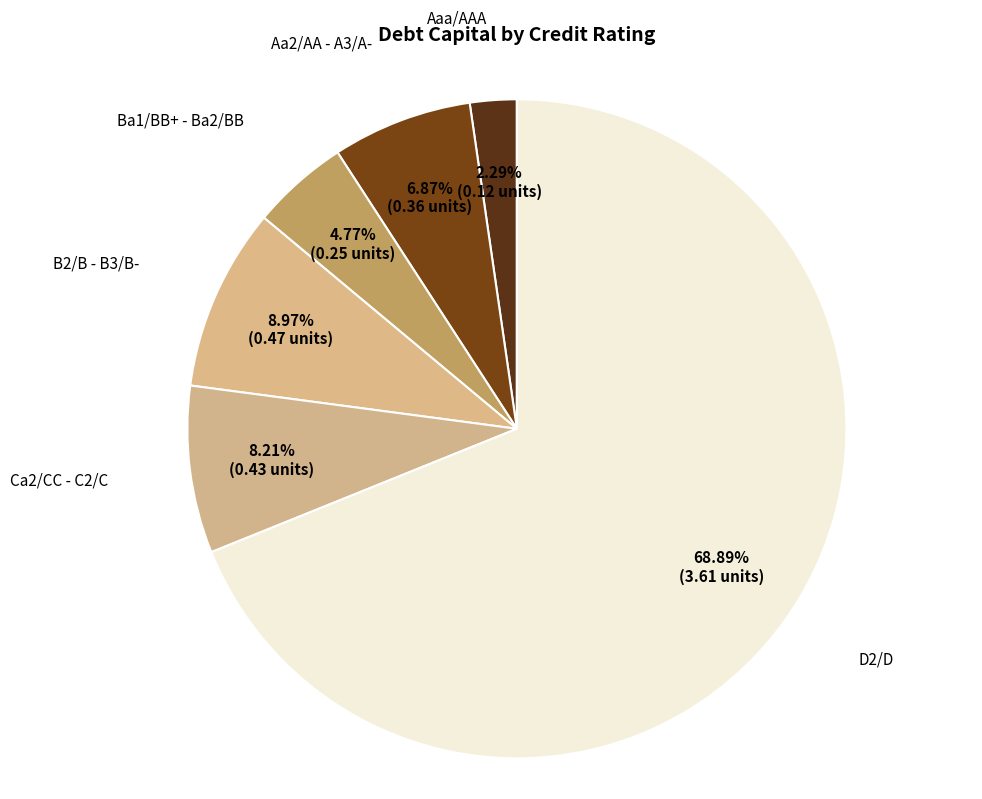

How many segments does this pie chart have?

6